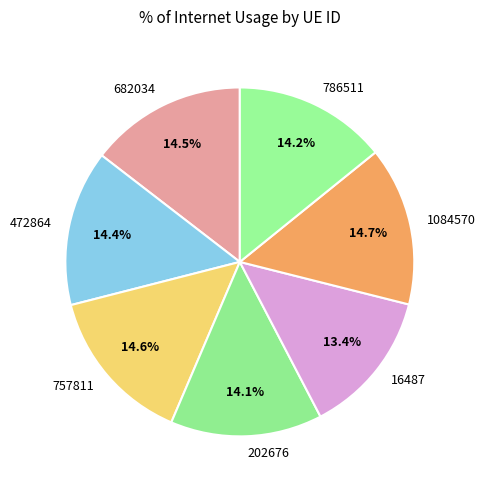

Which category has the smallest portion of the pie?

16487